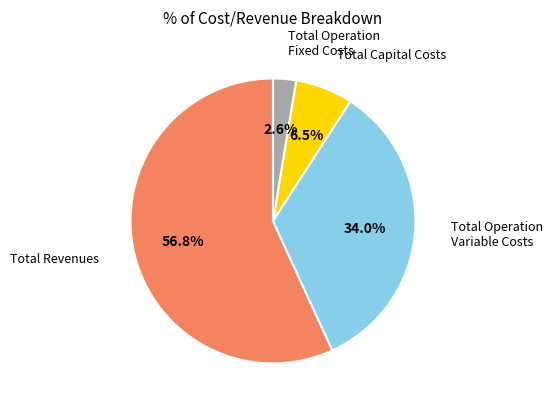

How many slices are in this pie chart?

4